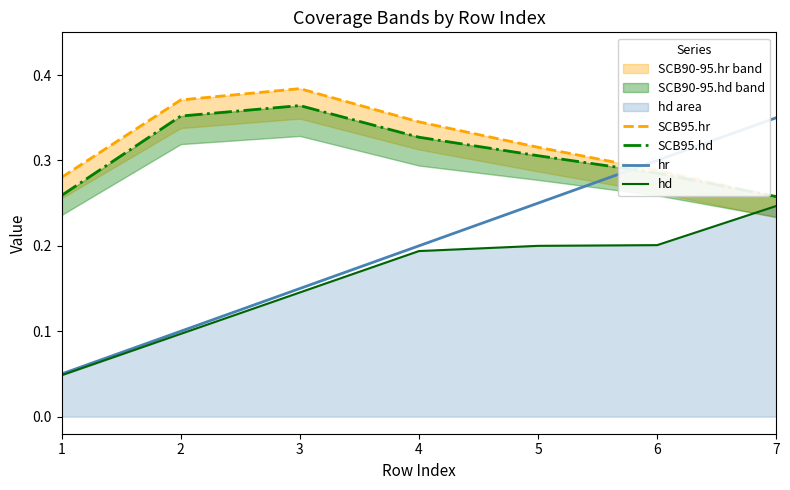

Is it true that hr equals 0.0 at 1?

False